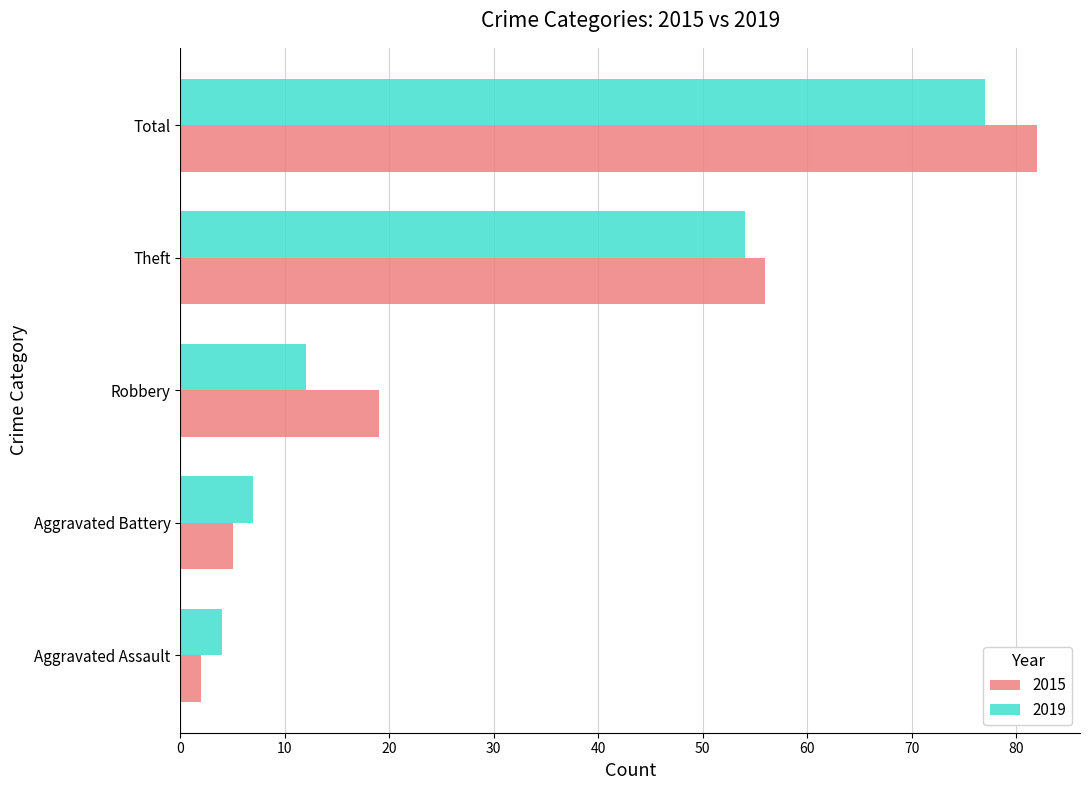

What is the total value across all series at Aggravated Assault?

6